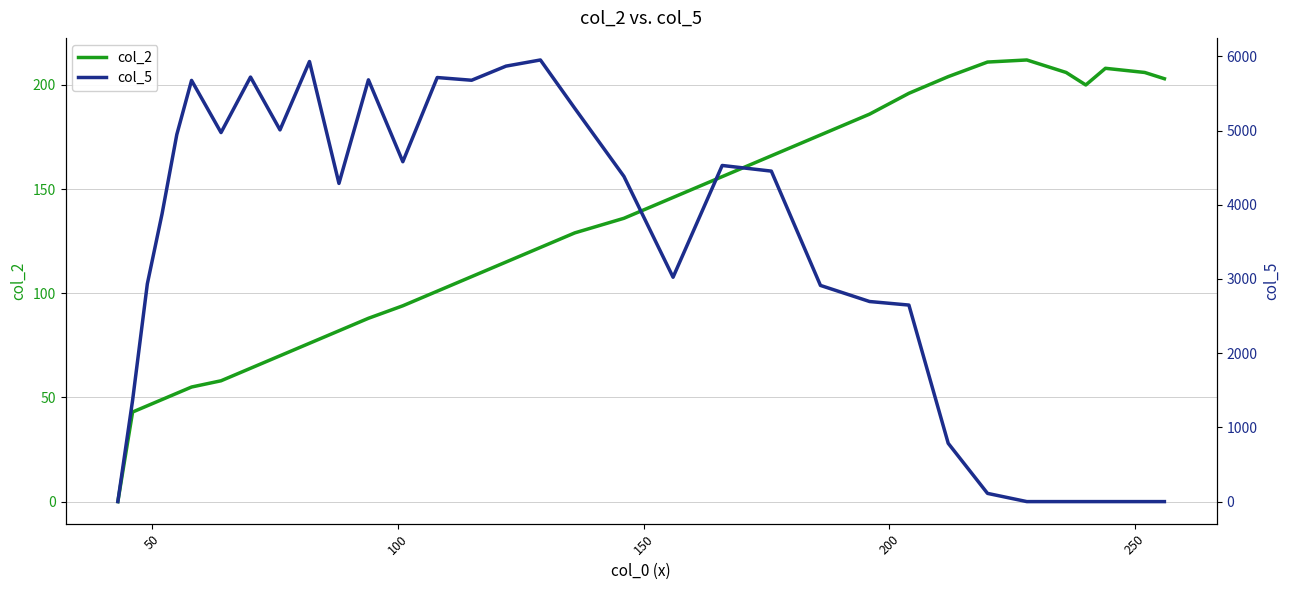

What is the average value of the col_2 series?

129